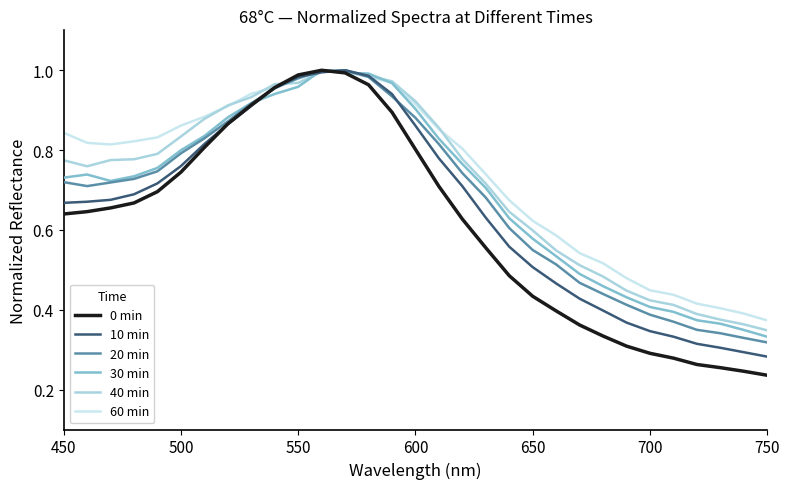

Which series has the widest spread of values?

0 min